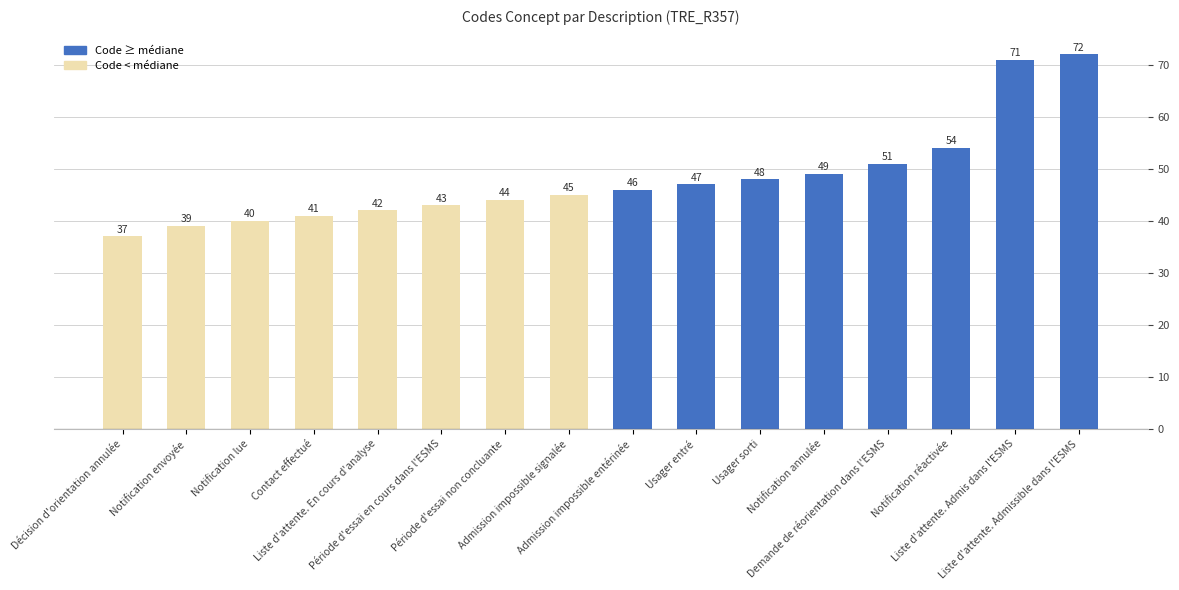

The chart shows a value of 64 at Notification lue. True or false?

False